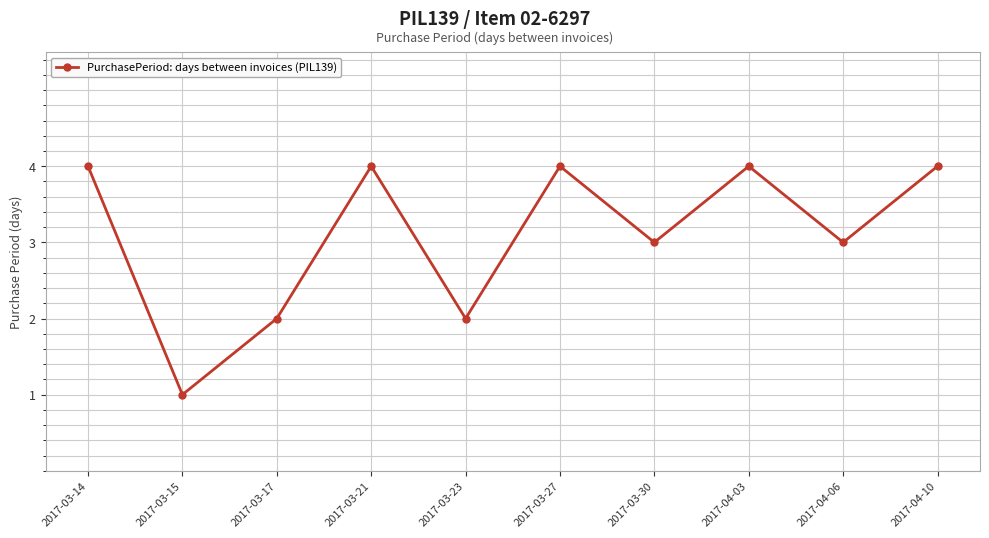

What is the ratio of the value at 2017-03-30 to the value at 2017-03-15?

3.0